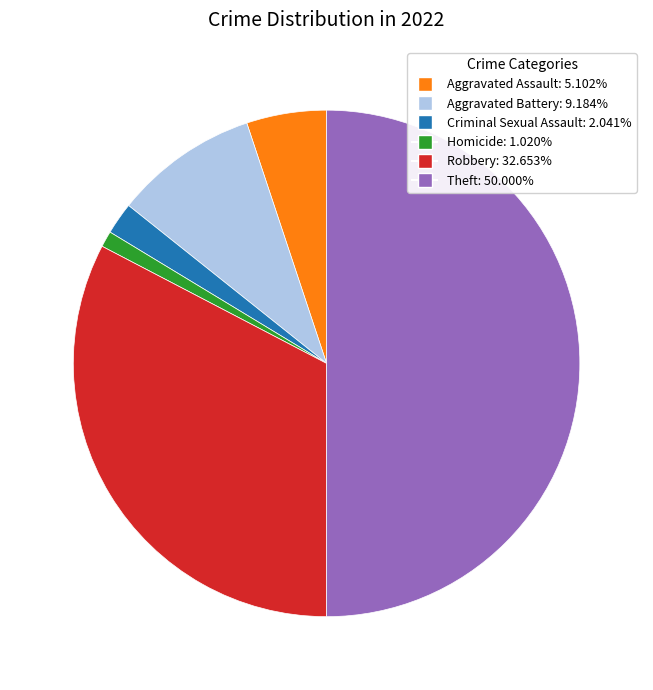

Is it true that Robbery is 33% of the pie?

True